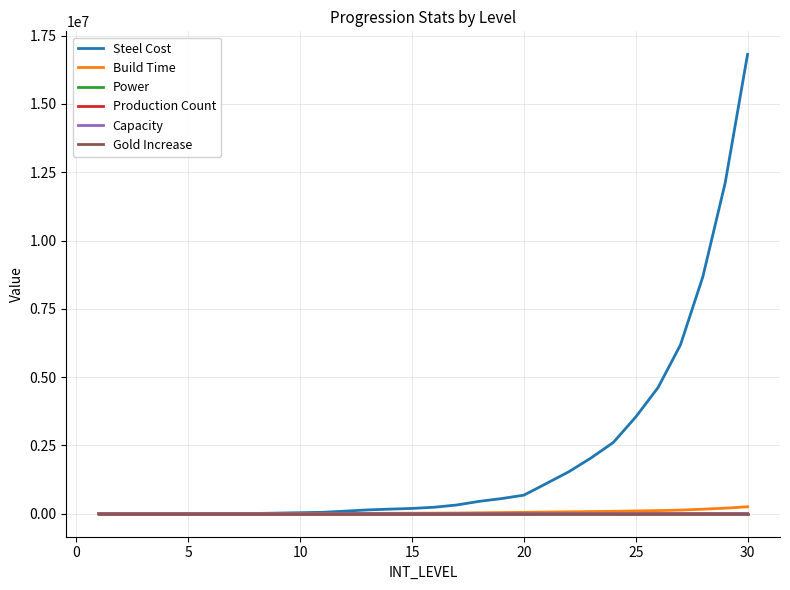

What is the maximum value shown in the chart?

16815000